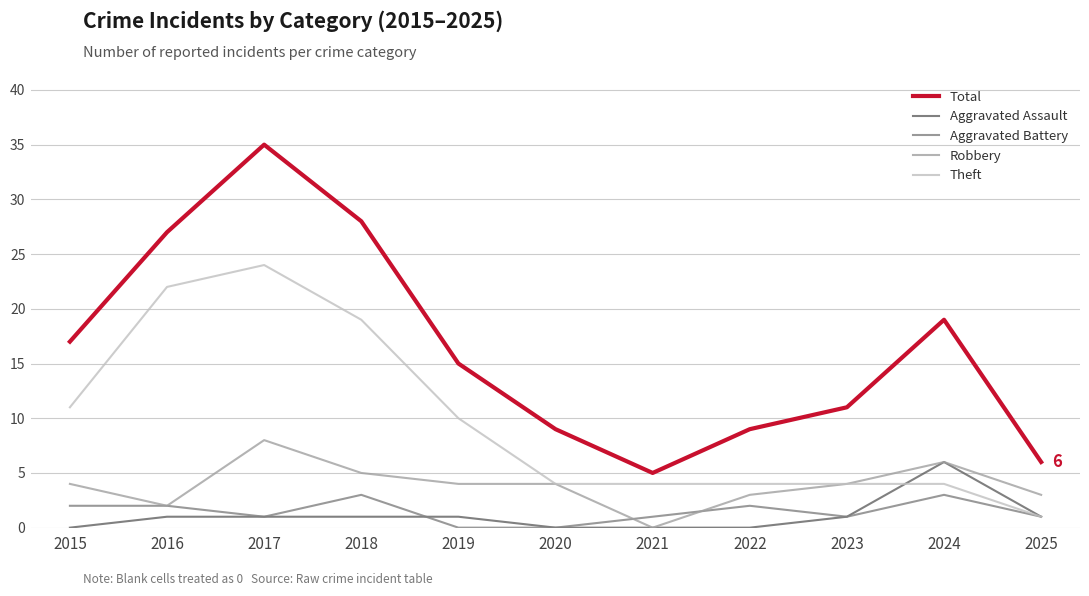

Which series has the largest total across all categories?

Total